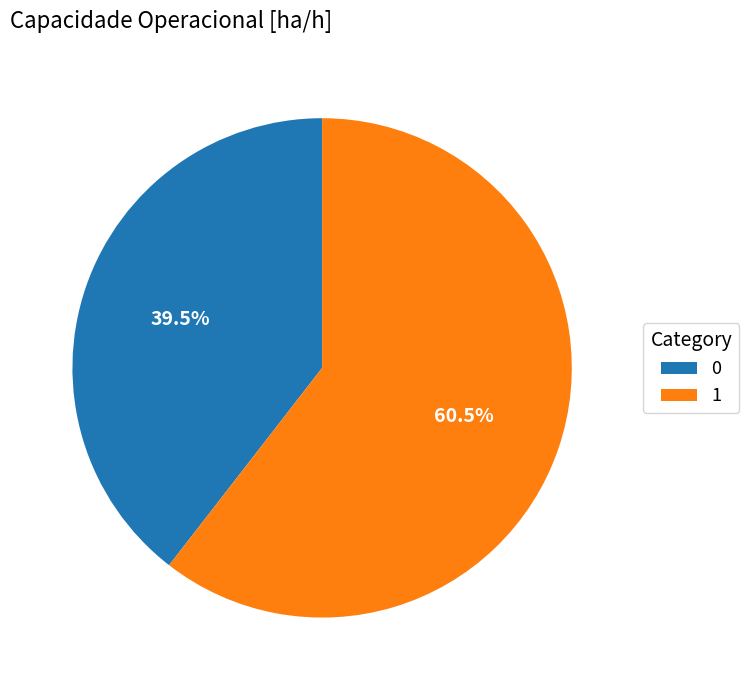

Does any single category account for the majority?

Yes